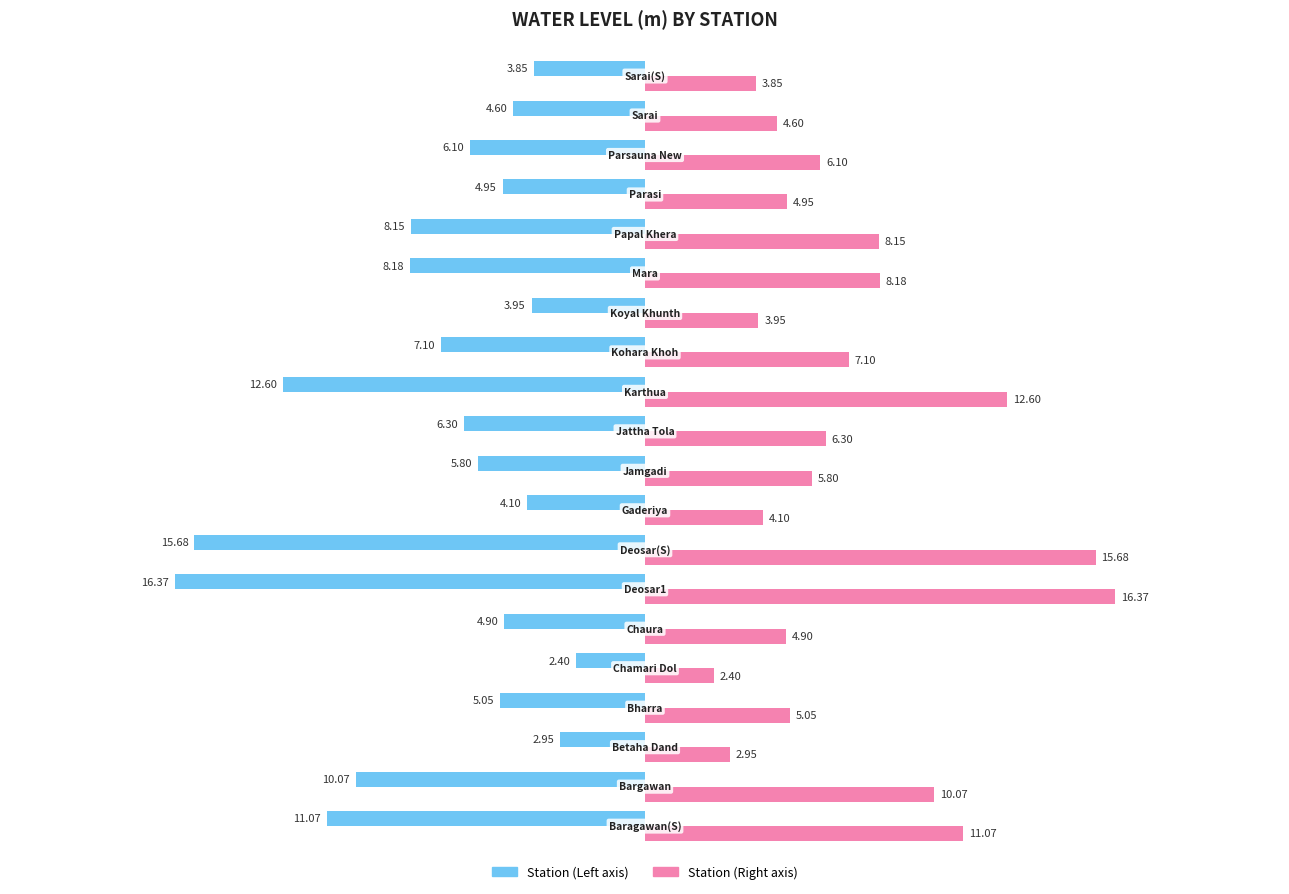

Reading right to left, extract all data points from this chart.

Water Level (Left): -3.9	-4.6	-6.1	-5.0	-8.2	-8.2	-4.0	-7.1	-12.6	-6.3	-5.8	-4.1	-15.7	-16.4	-4.9	-2.4	-5.0	-3.0	-10.1	-11.1
Water Level (Right): 3.9	4.6	6.1	5.0	8.2	8.2	4.0	7.1	12.6	6.3	5.8	4.1	15.7	16.4	4.9	2.4	5.0	3.0	10.1	11.1